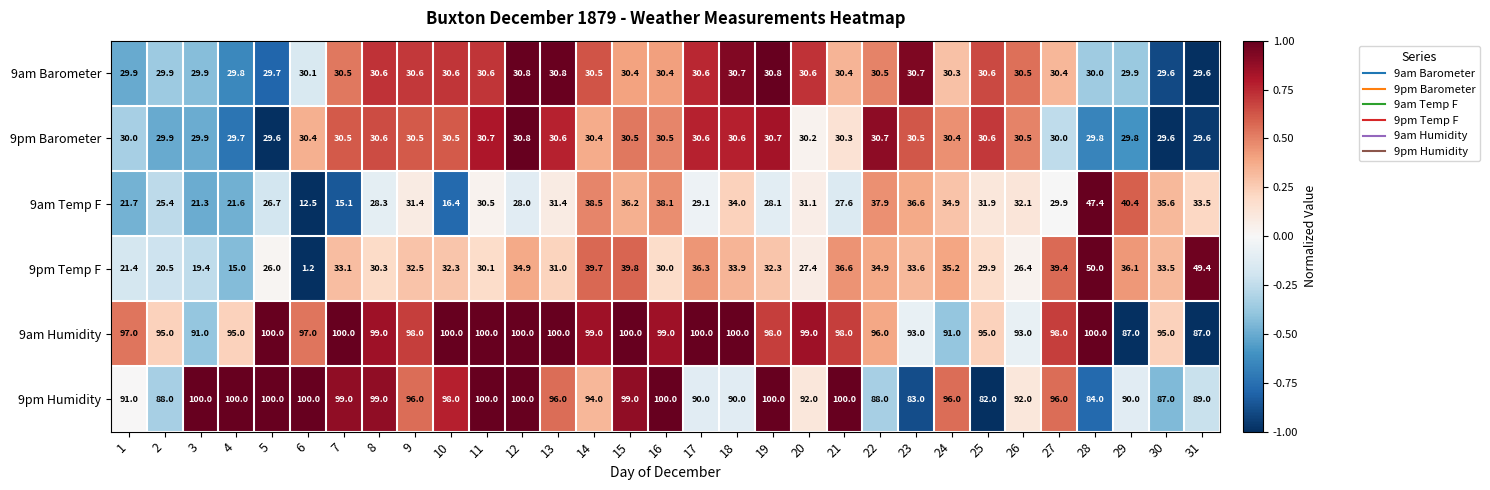

What is the difference between the 9am Temp F values at 15 and 30?

0.6